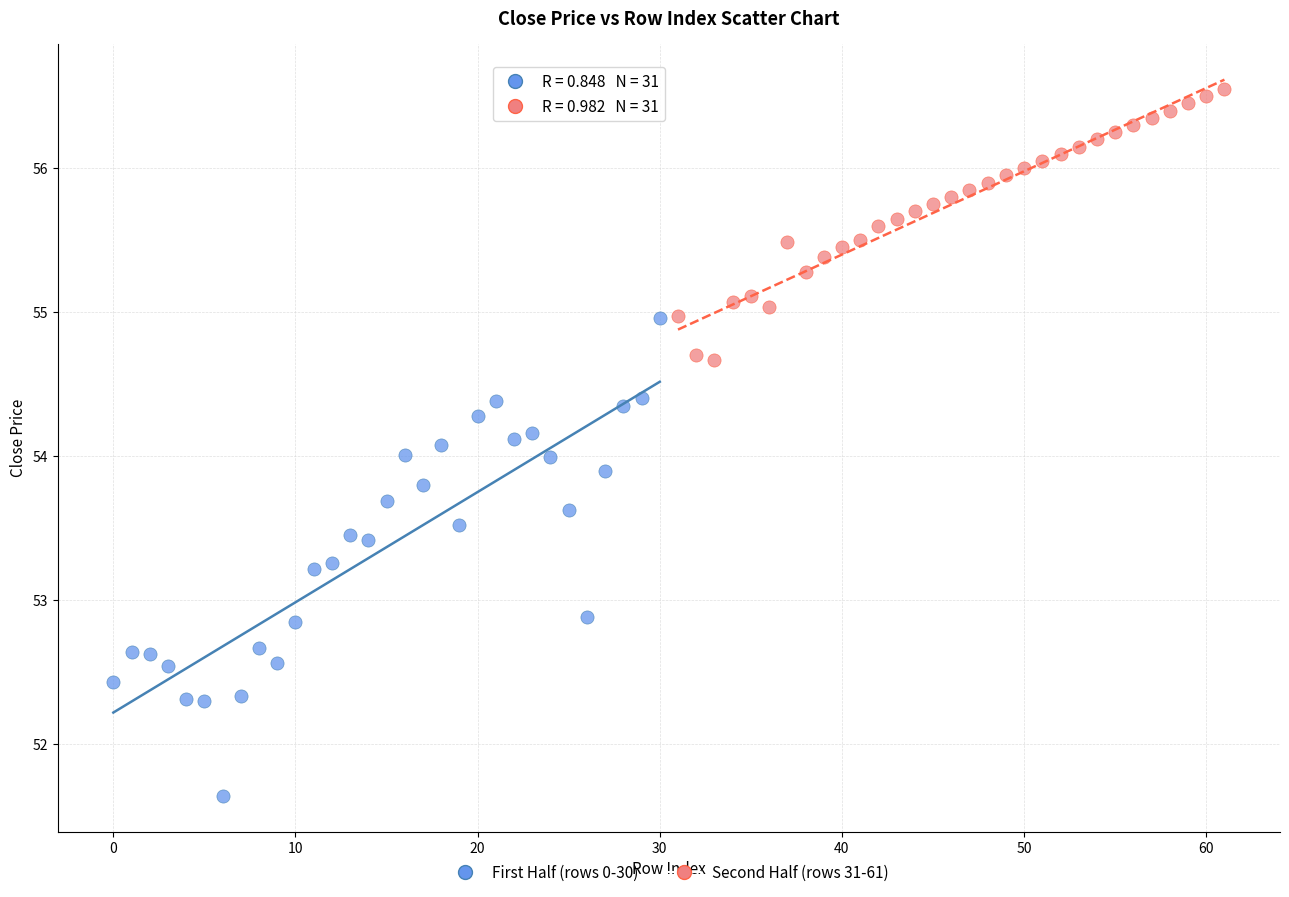

Which series has the largest Y range (max minus min)?

First Half (rows 0-30)